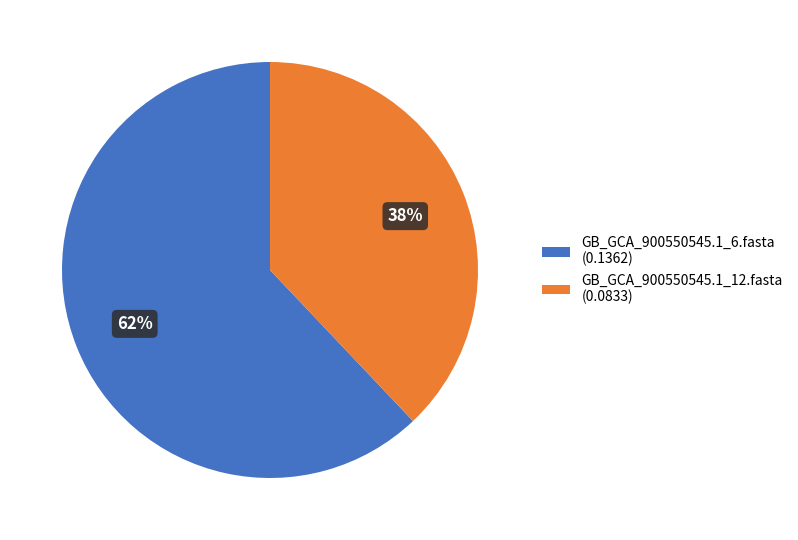

Count the number of slices in the pie.

2